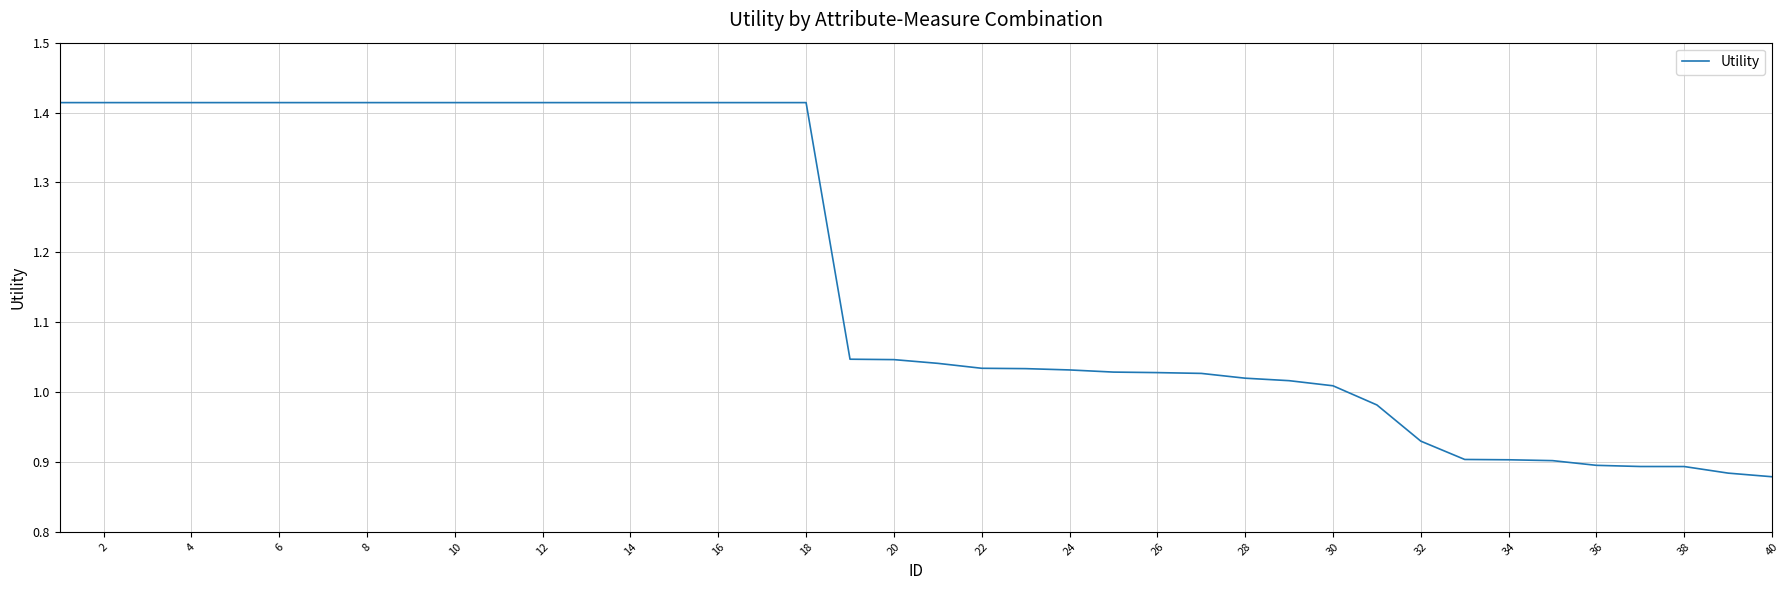

What is the value of the 32nd point from the left?

0.9